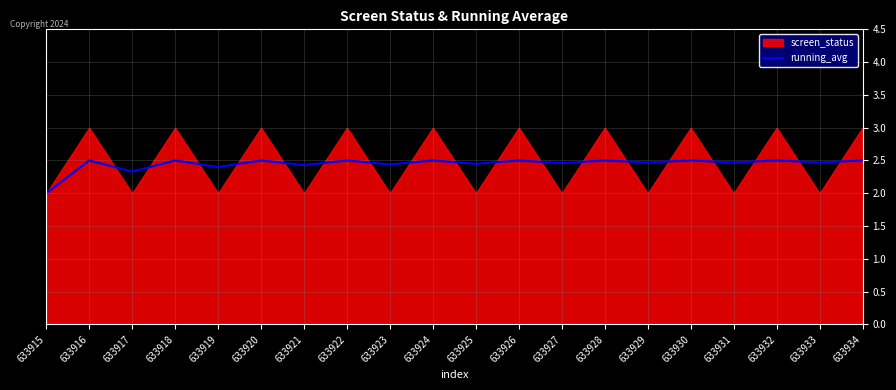

Reading left to right, what are all the values shown in this chart?

633915=2.0	633916=2.5	633917=2.3	633918=2.5	633919=2.4	633920=2.5	633921=2.4	633922=2.5	633923=2.4	633924=2.5	633925=2.5	633926=2.5	633927=2.5	633928=2.5	633929=2.5	633930=2.5	633931=2.5	633932=2.5	633933=2.5	633934=2.5